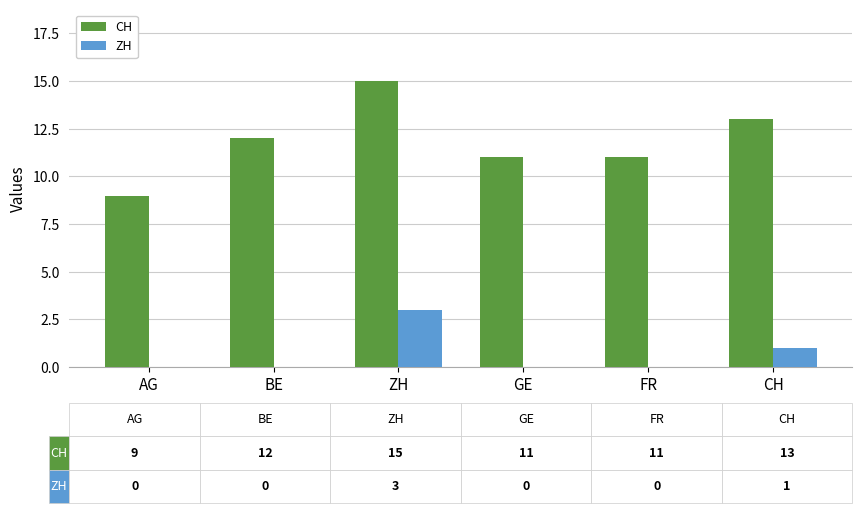

How many groups of bars are there?

6